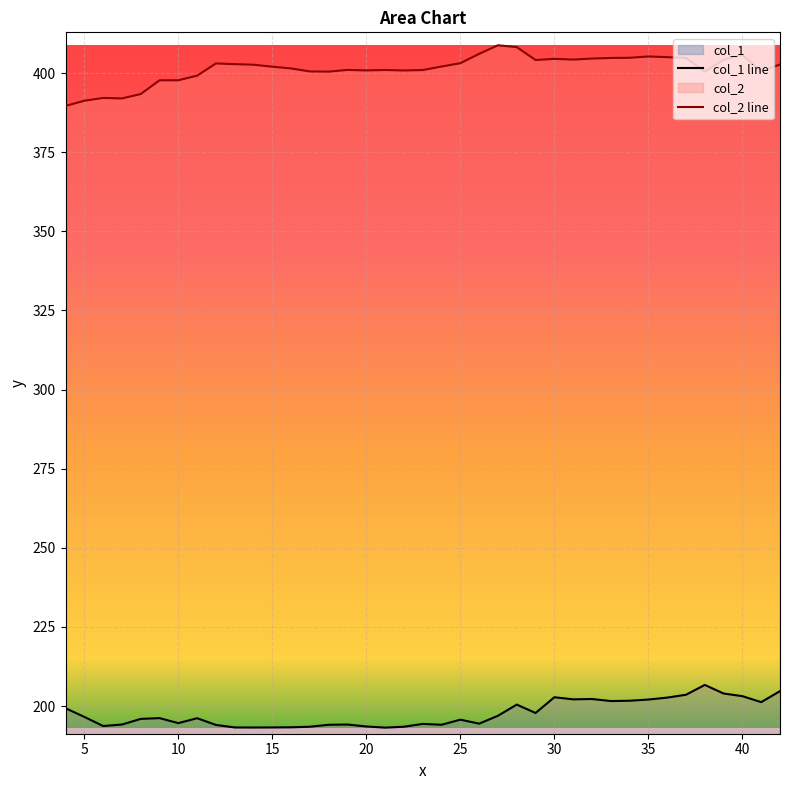

What is the greatest value displayed?

408.8